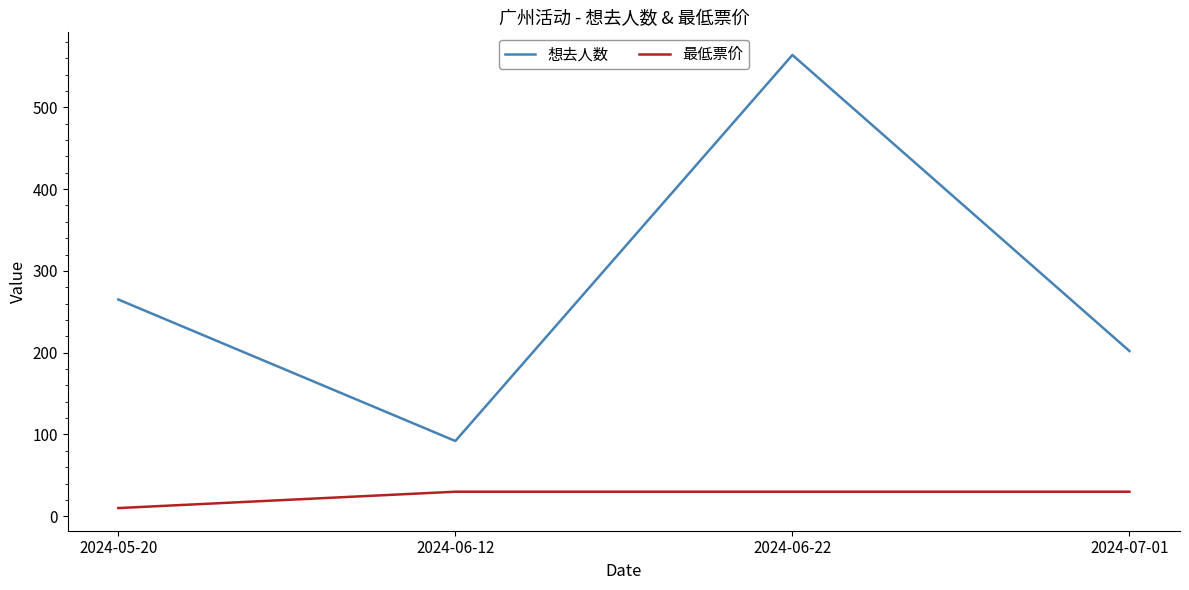

The value of 想去人数 at 2024-06-12 is 92. True or false?

True